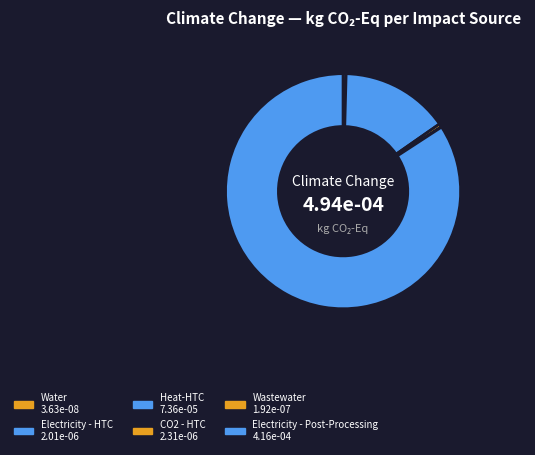

Which category has the biggest portion of the pie?

Electricity - Post-Processing